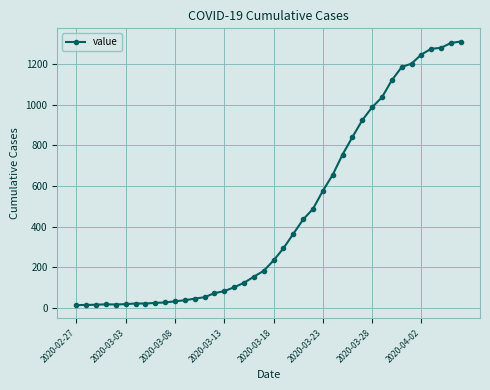

What is the sum of all values?

18584